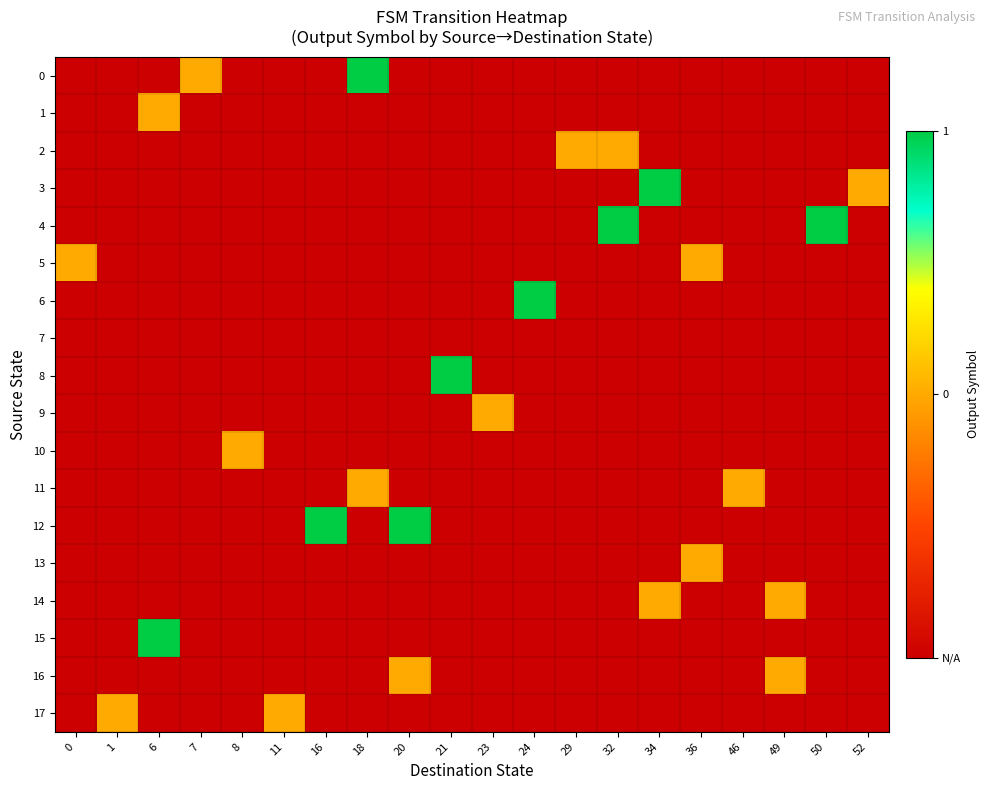

Count the number of data series in this chart.

18